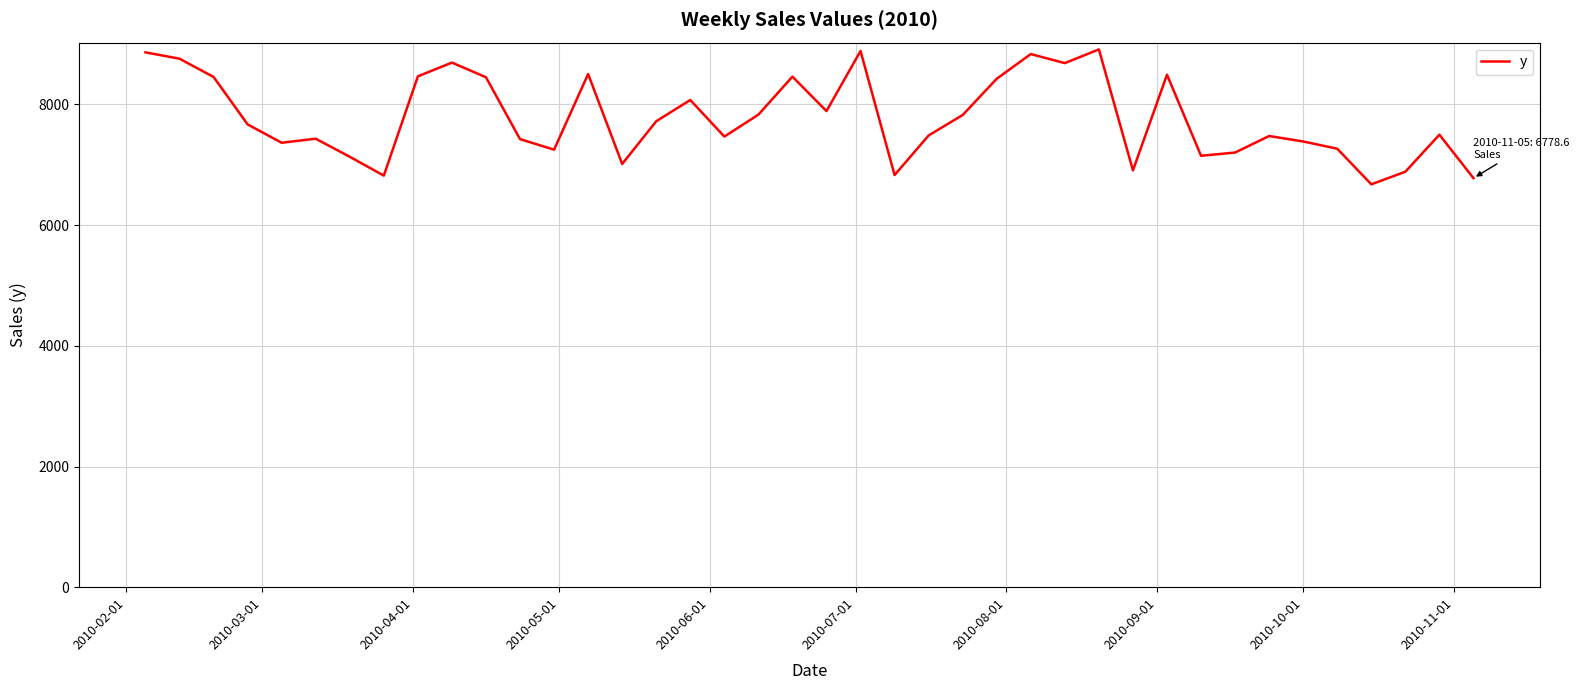

What is the difference between the maximum and minimum values?

2236.3